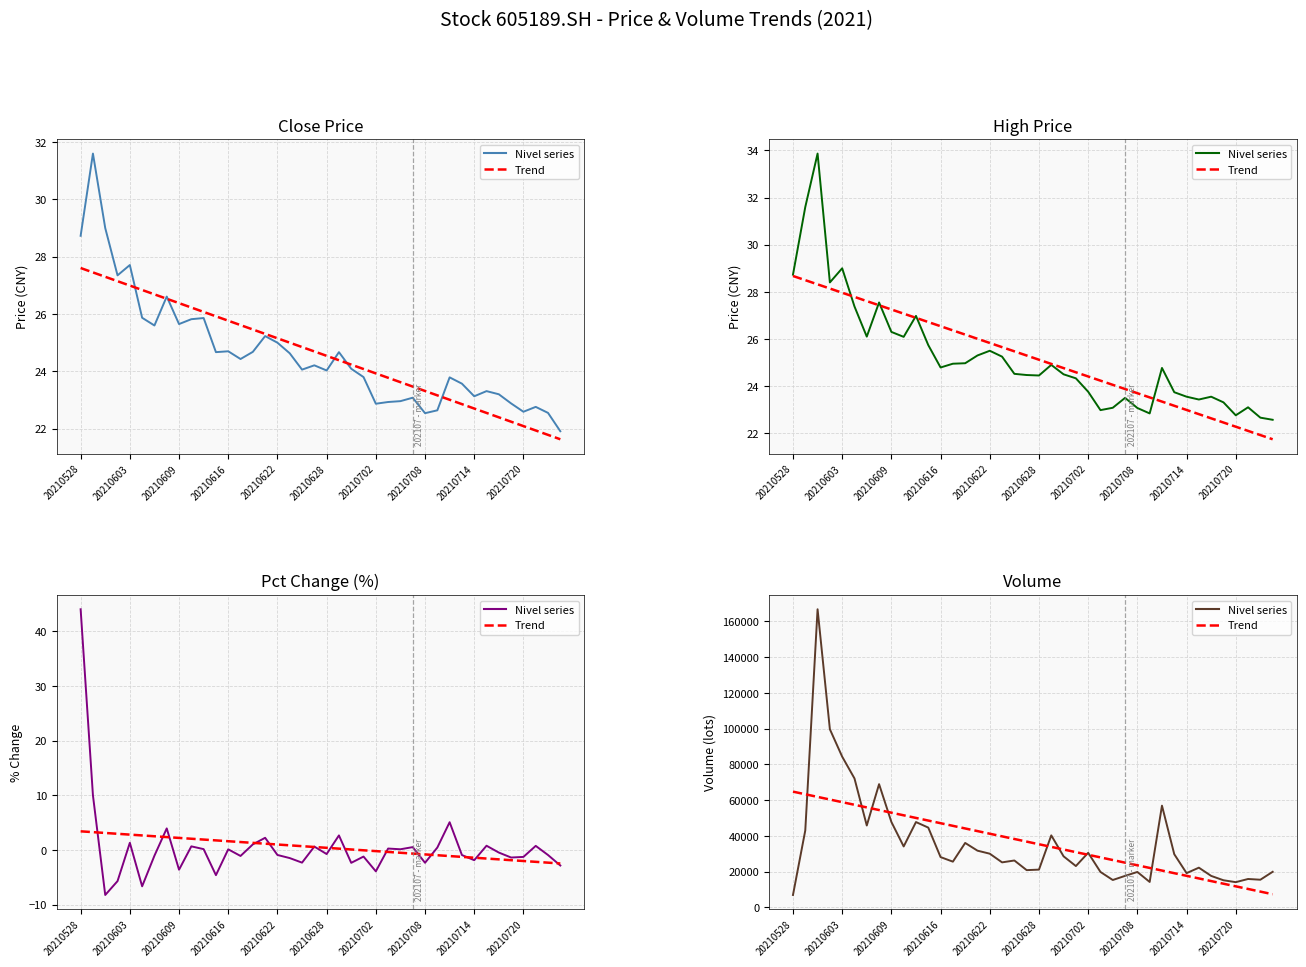

True or false: Trend has a value of 23880.9 at 11.

False